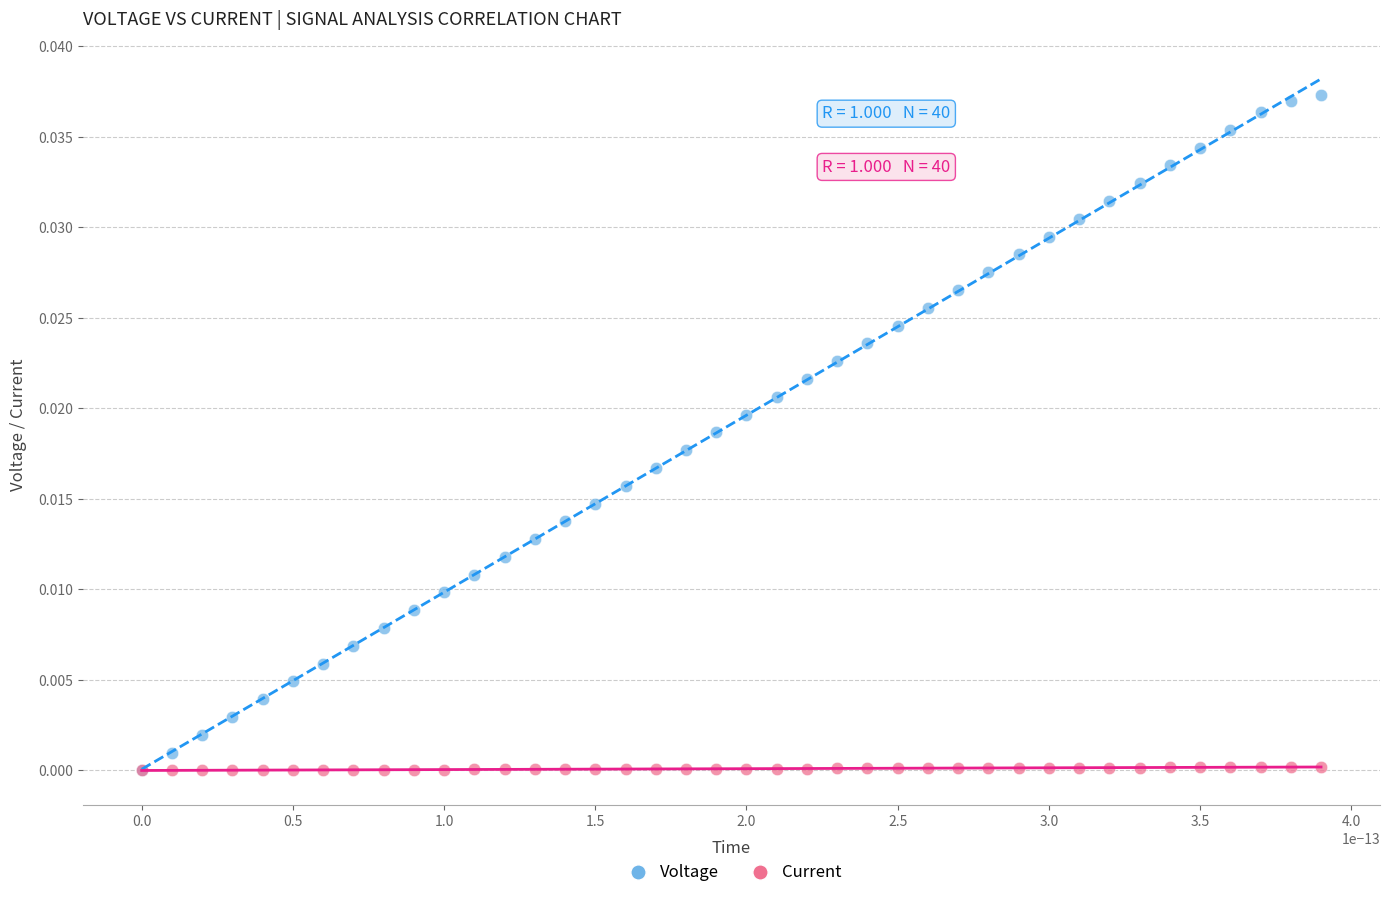

Which series has the widest spread of Y values?

Voltage